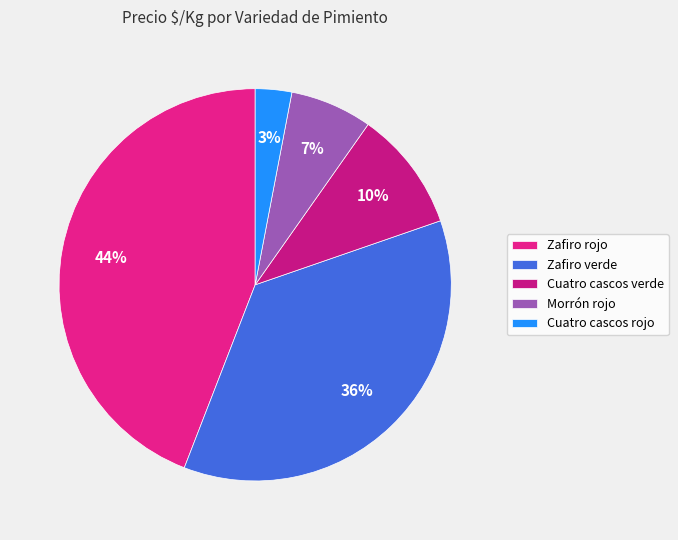

Is Cuatro cascos verde the majority of the pie?

No